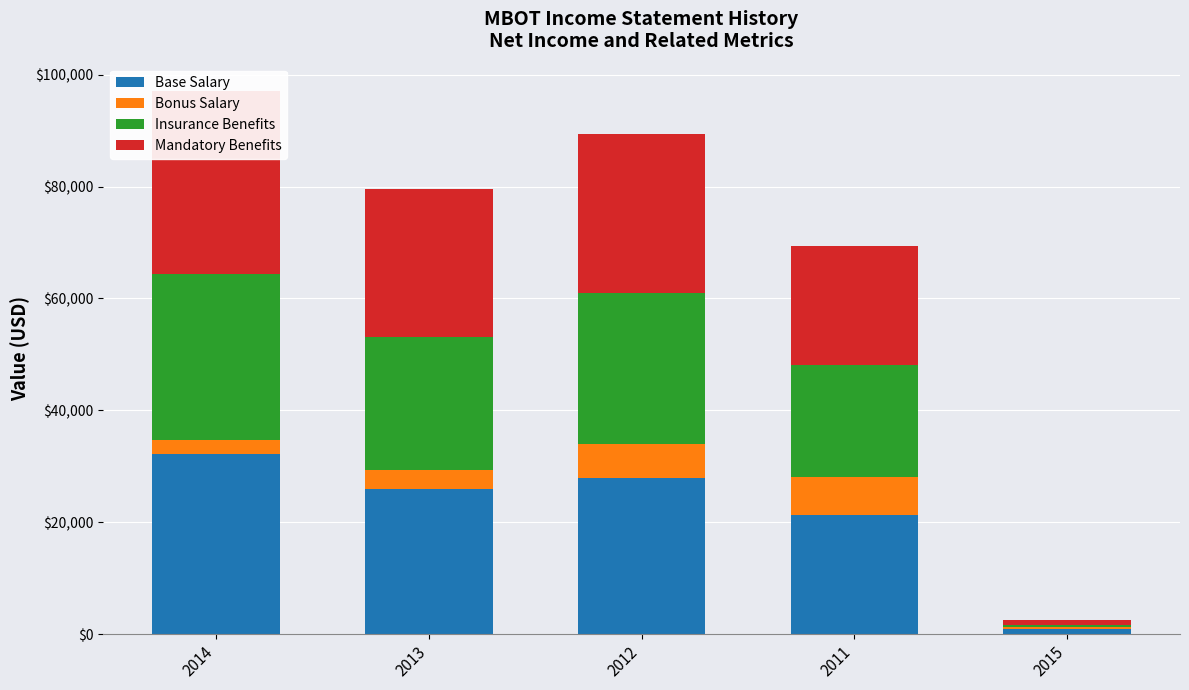

Rank the series by their maximum value, from highest to lowest.

Mandatory Benefits, Base Salary, Insurance Benefits, Bonus Salary